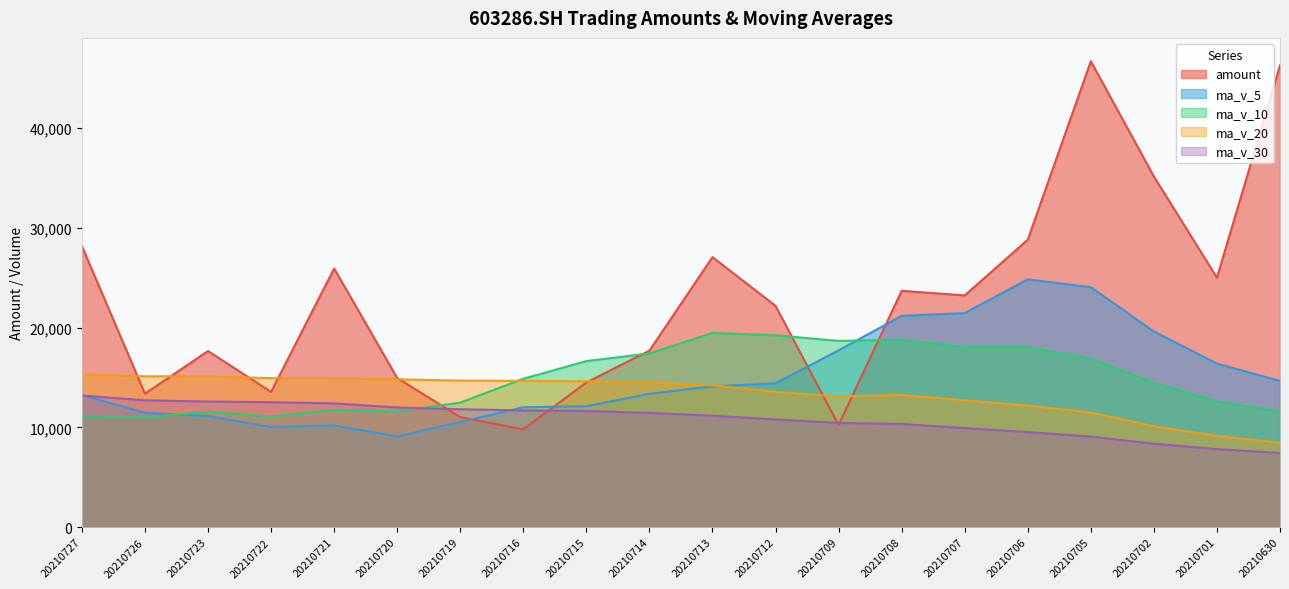

Read the amount value at 20210705.

46695.2